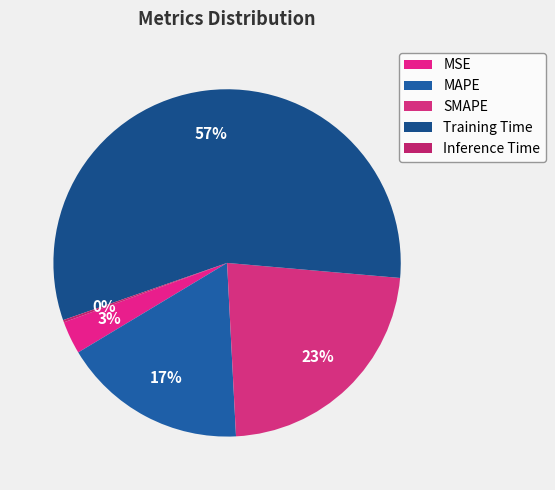

How many slices are in this pie chart?

5